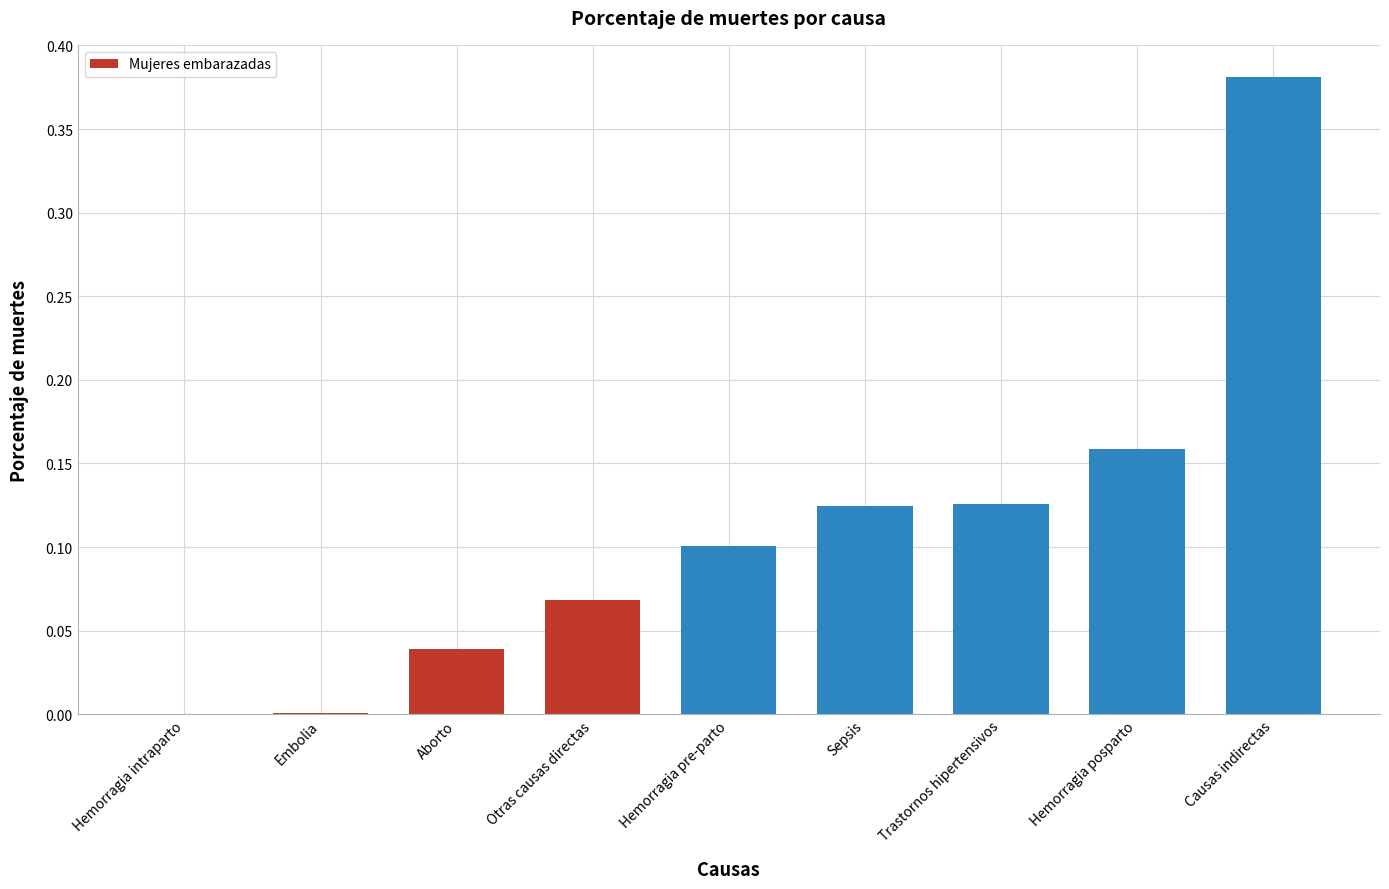

Which label corresponds to the largest value in the chart?

Causas indirectas